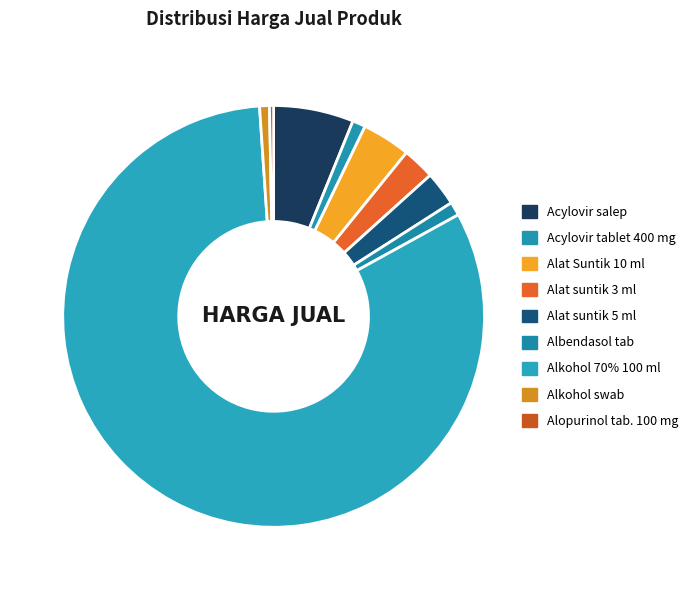

Count the number of slices in the pie.

9